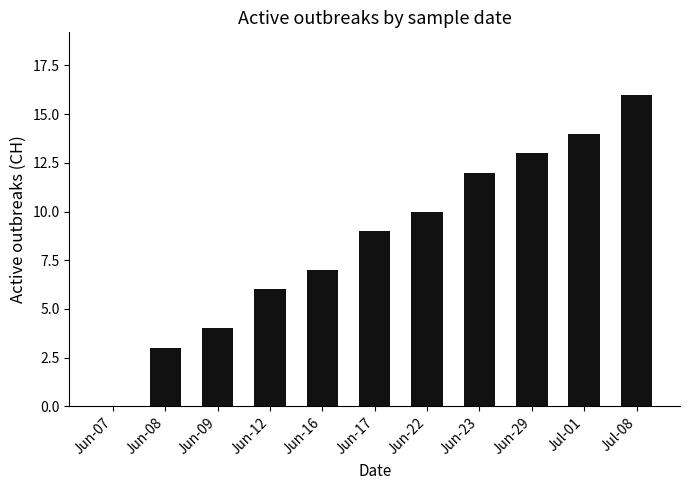

What is the approximate value at Jun-23?

12